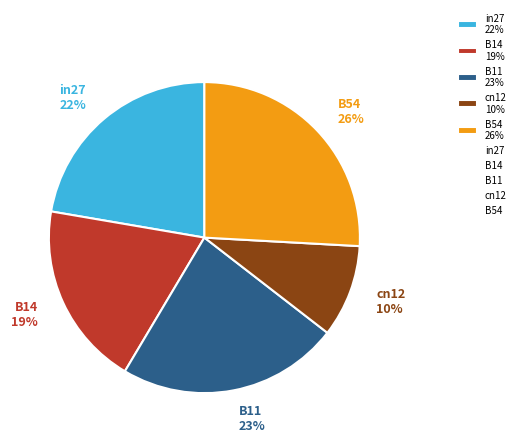

To the nearest percent, what is the difference between the in27 and B54 slice percentages?

4%